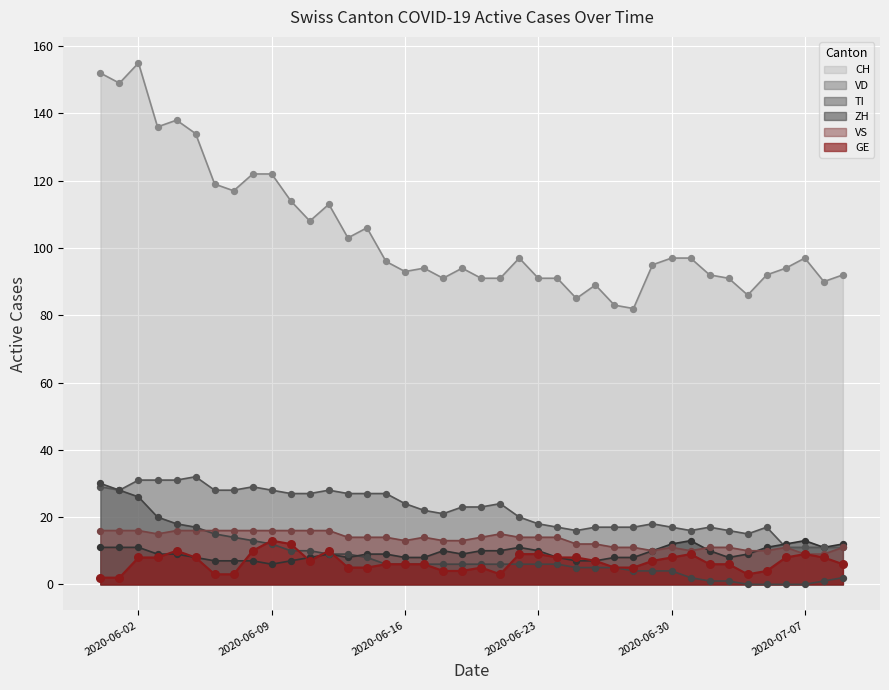

Which series has the largest total across all categories?

CH